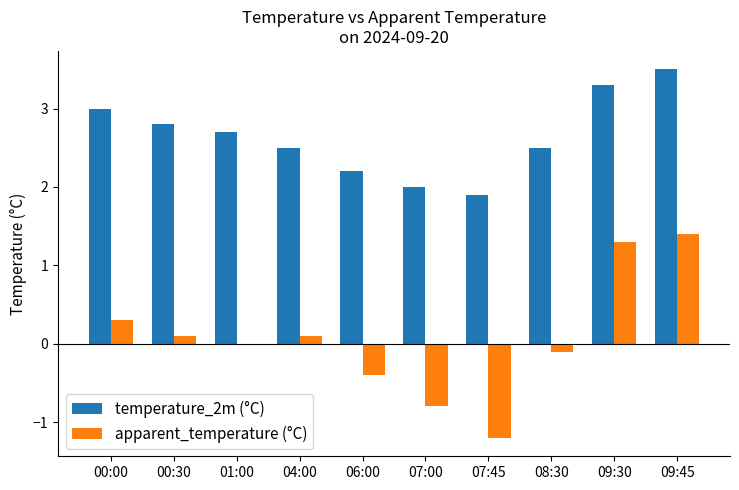

What is the total value across all series at 09:45?

4.9